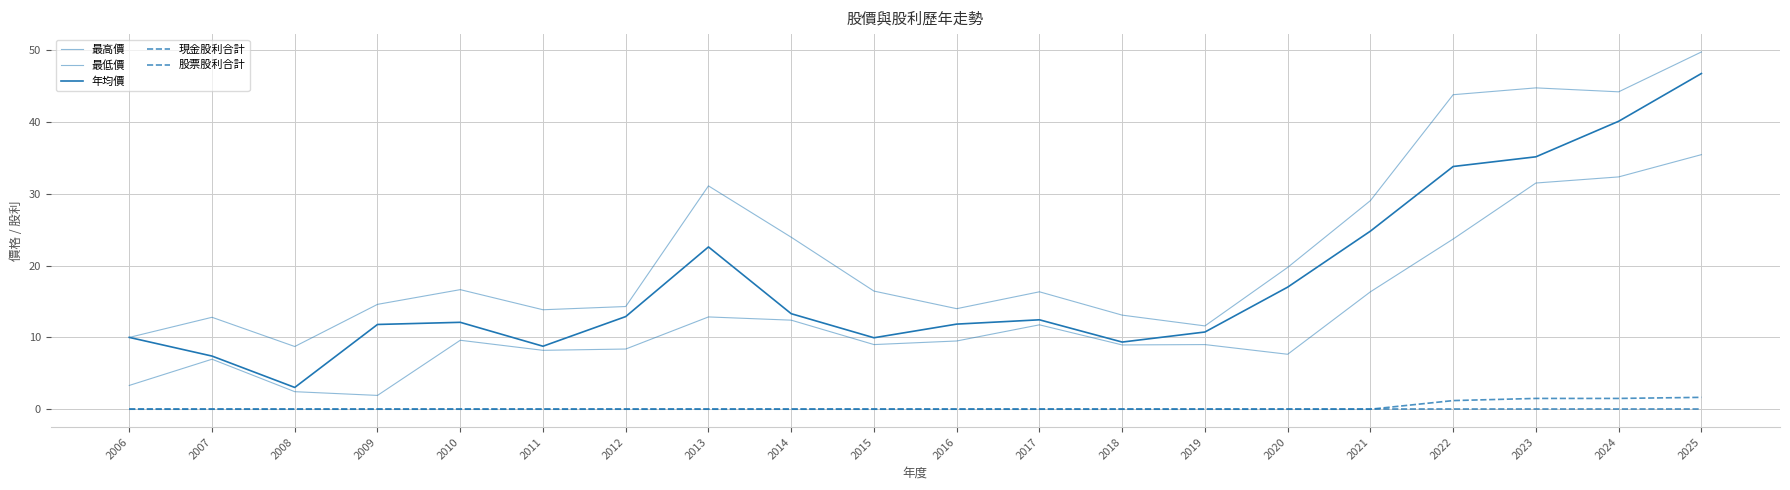

How many lines are shown in the chart?

5